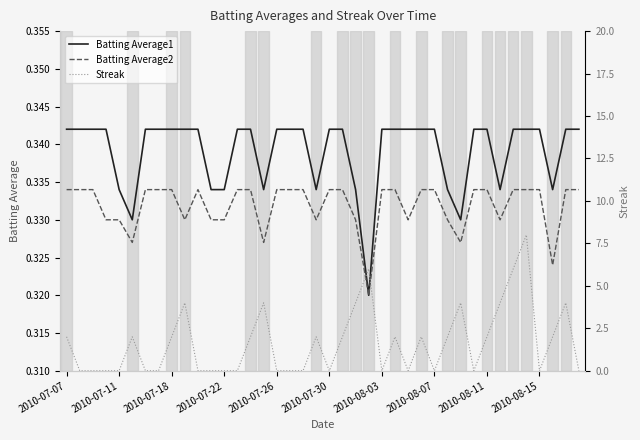

Which series has the widest spread of values?

Streak